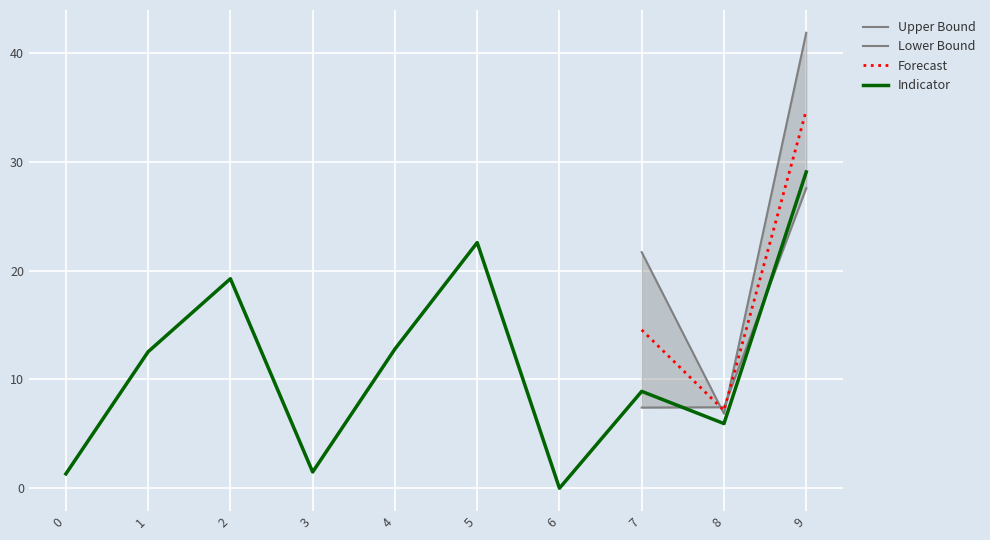

Rank the categories by Forecast value from lowest to highest.

8, 7, 9